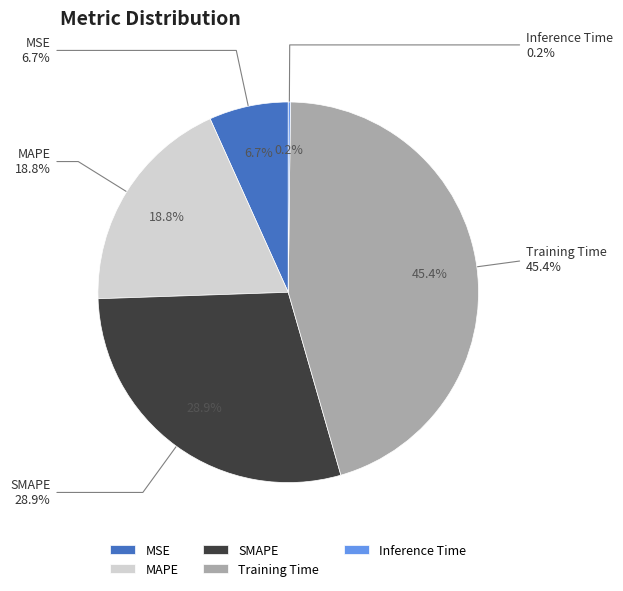

What percentage do Training Time and Inference Time together represent?

45.5%